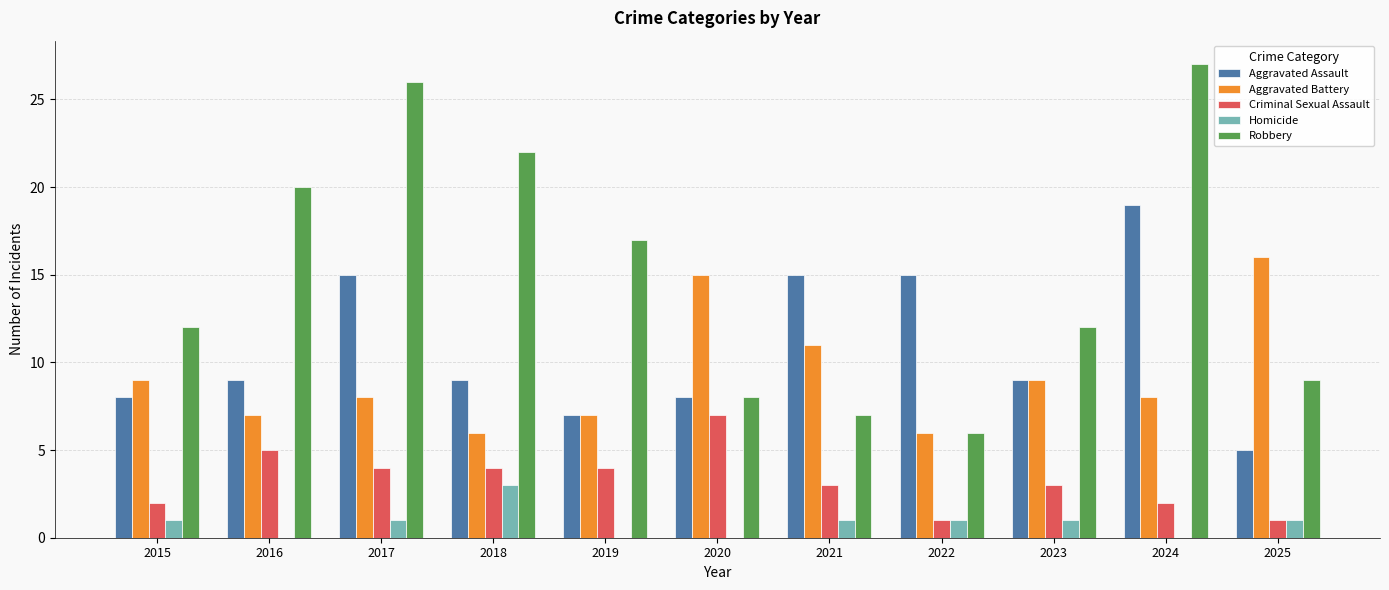

What is the maximum value shown in the chart?

27